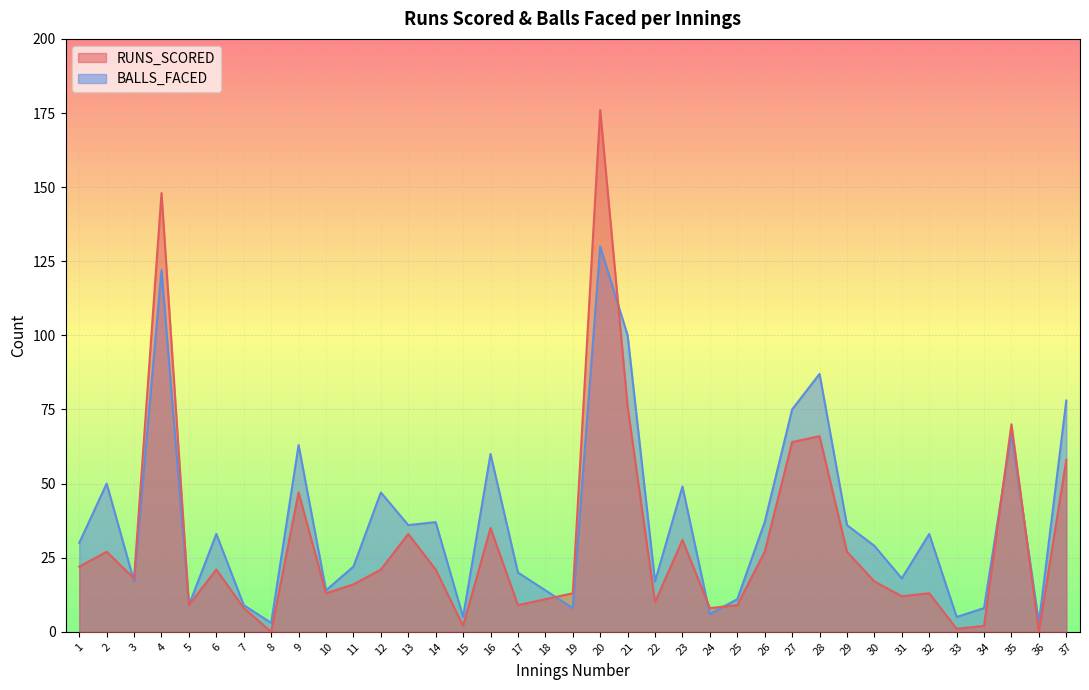

How many categories are shown in the chart?

37